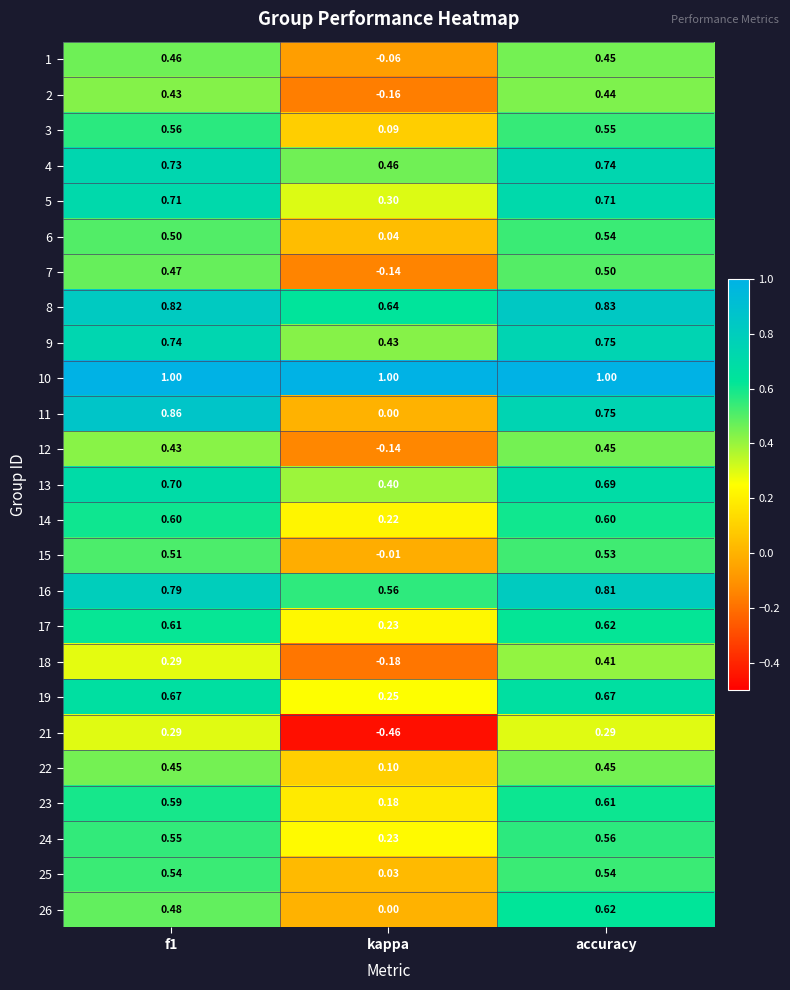

Where is 15 nearest to the value 0?

kappa